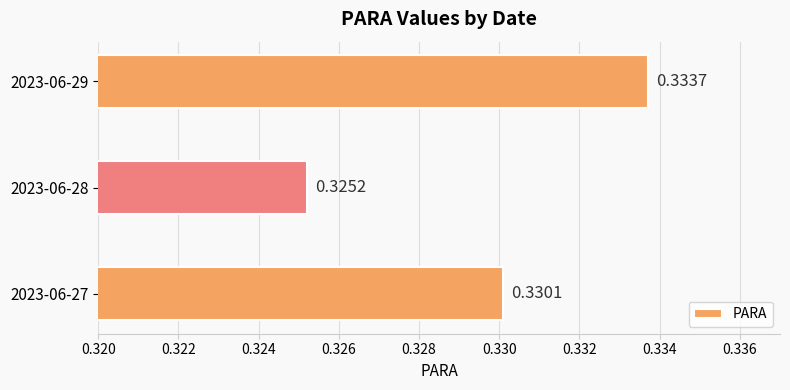

What is the sum of all values?

1.0